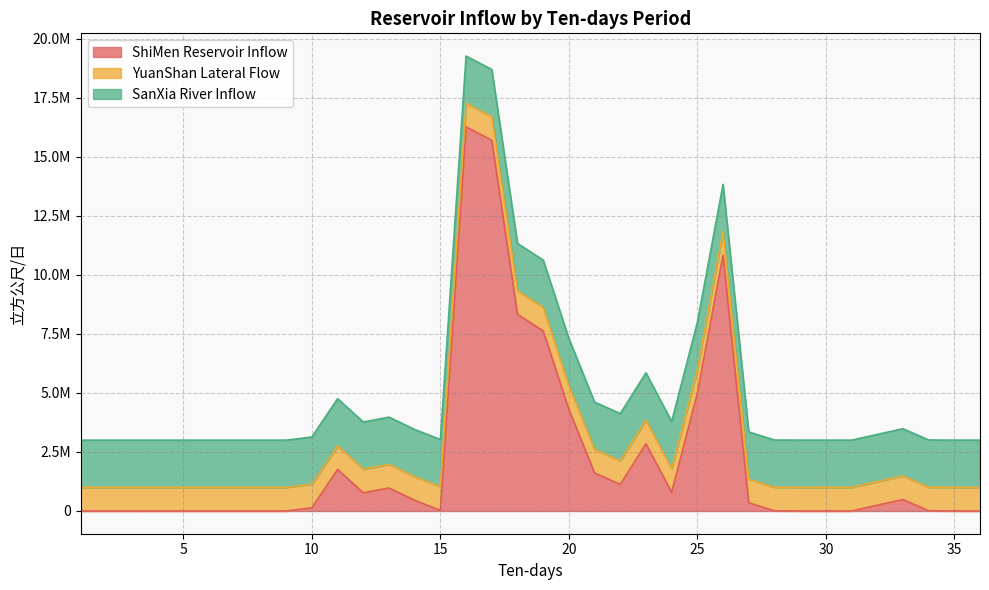

What is the total value across all series at 15?

3026226.8